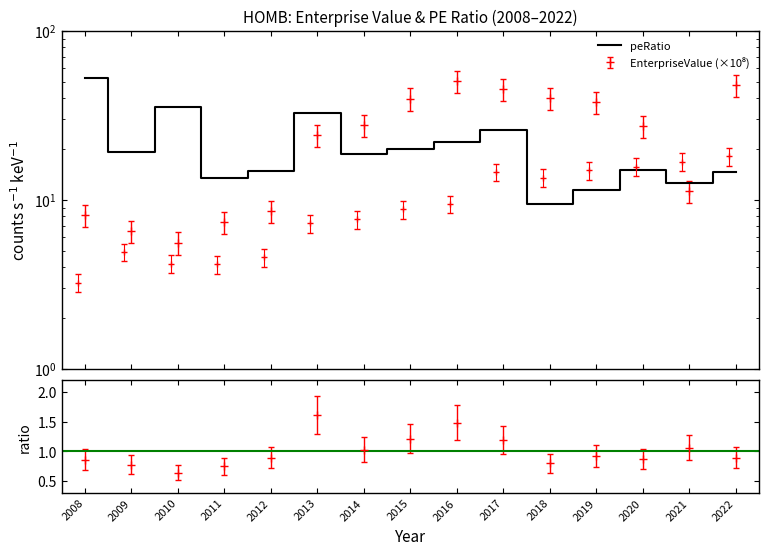

What is the smallest value displayed?

9.4